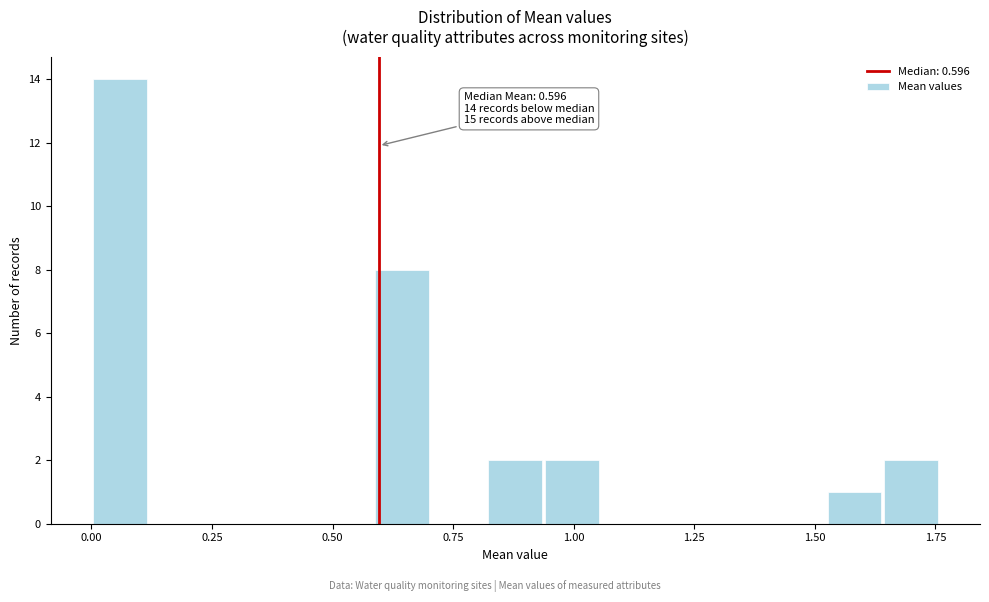

Read against the x-axis, roughly where is the centre of the tallest bar?

0.05